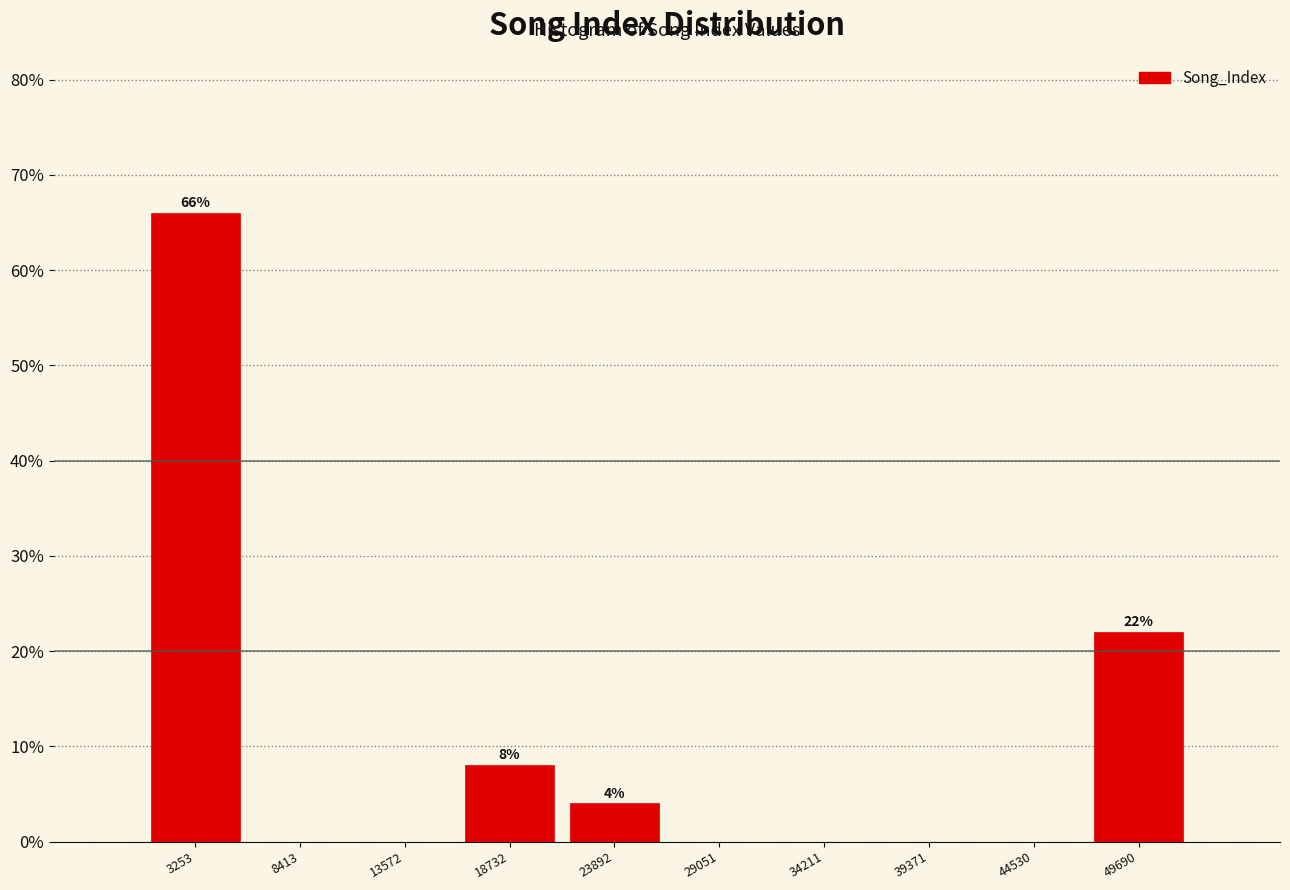

Over which range of the x-axis is the bar tallest?

1000 to 6000